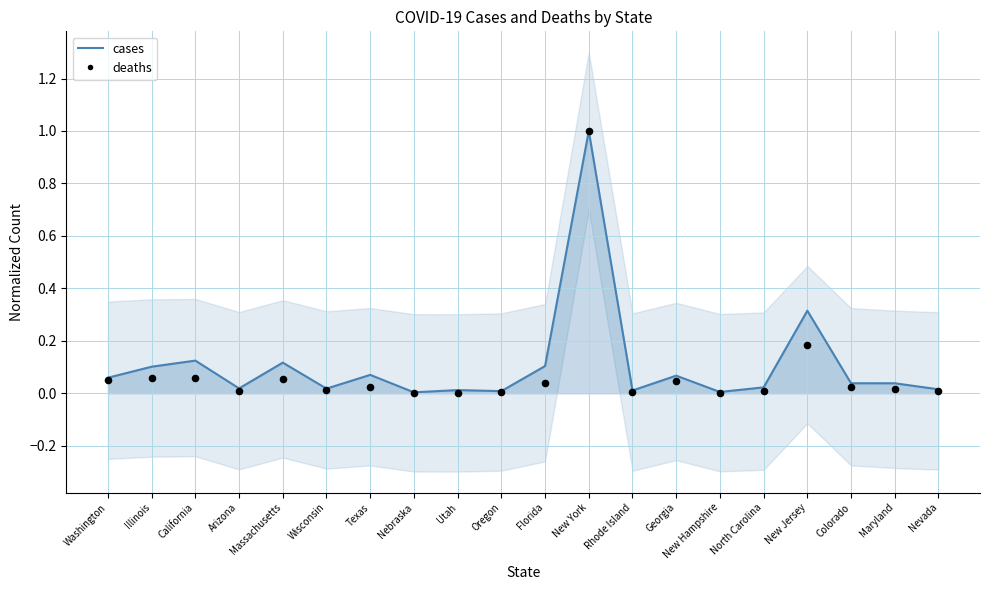

Which series contains the highest Y value?

cases